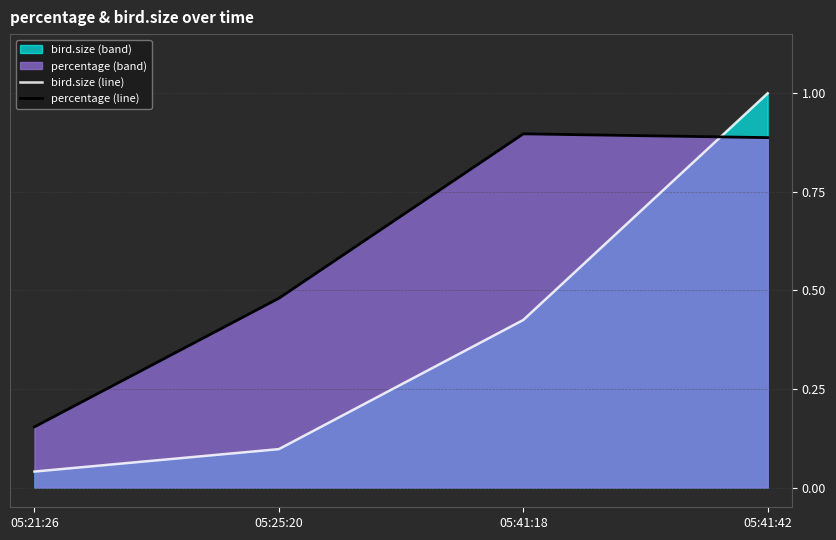

List the series in order of their overall mean, highest first.

percentage (line), bird.size (line)